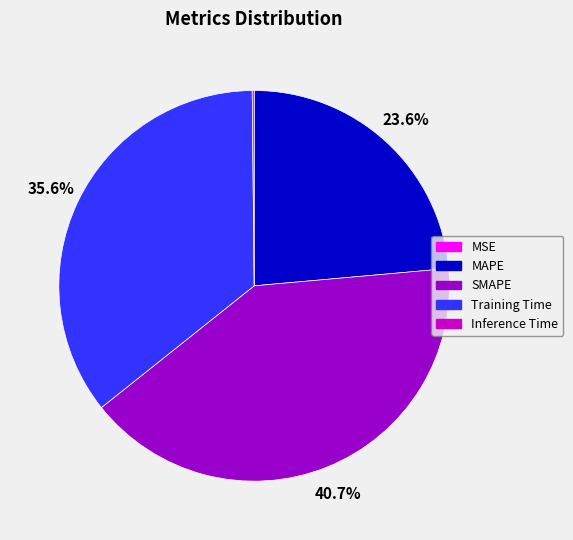

Does Training Time account for over 50% of the chart?

No